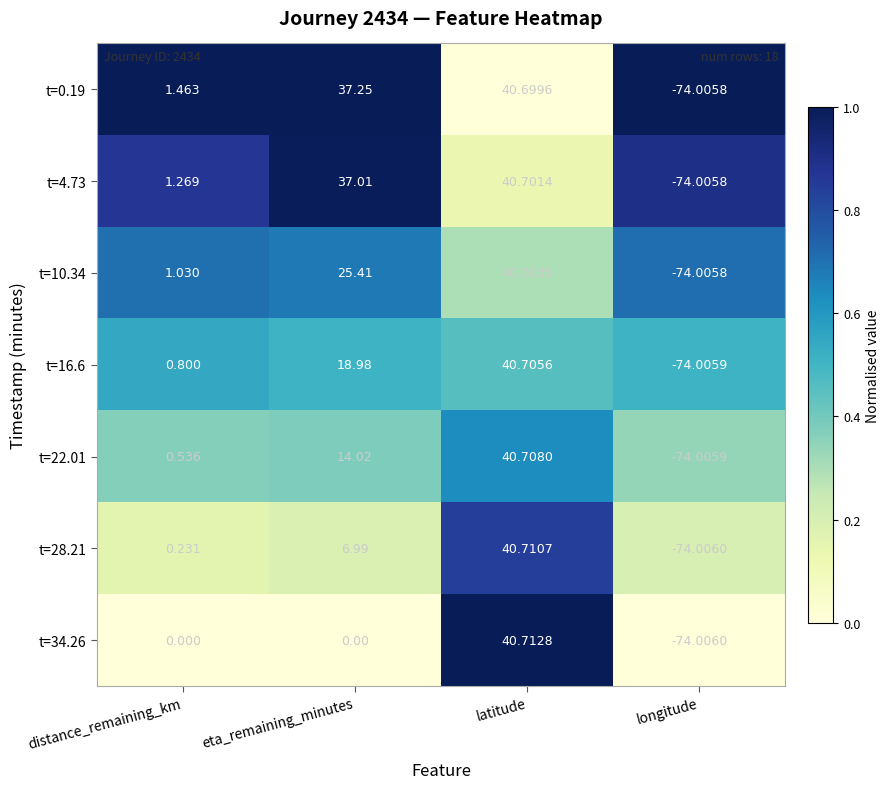

At which label is t=28.21 closest to -16?

distance_remaining_km